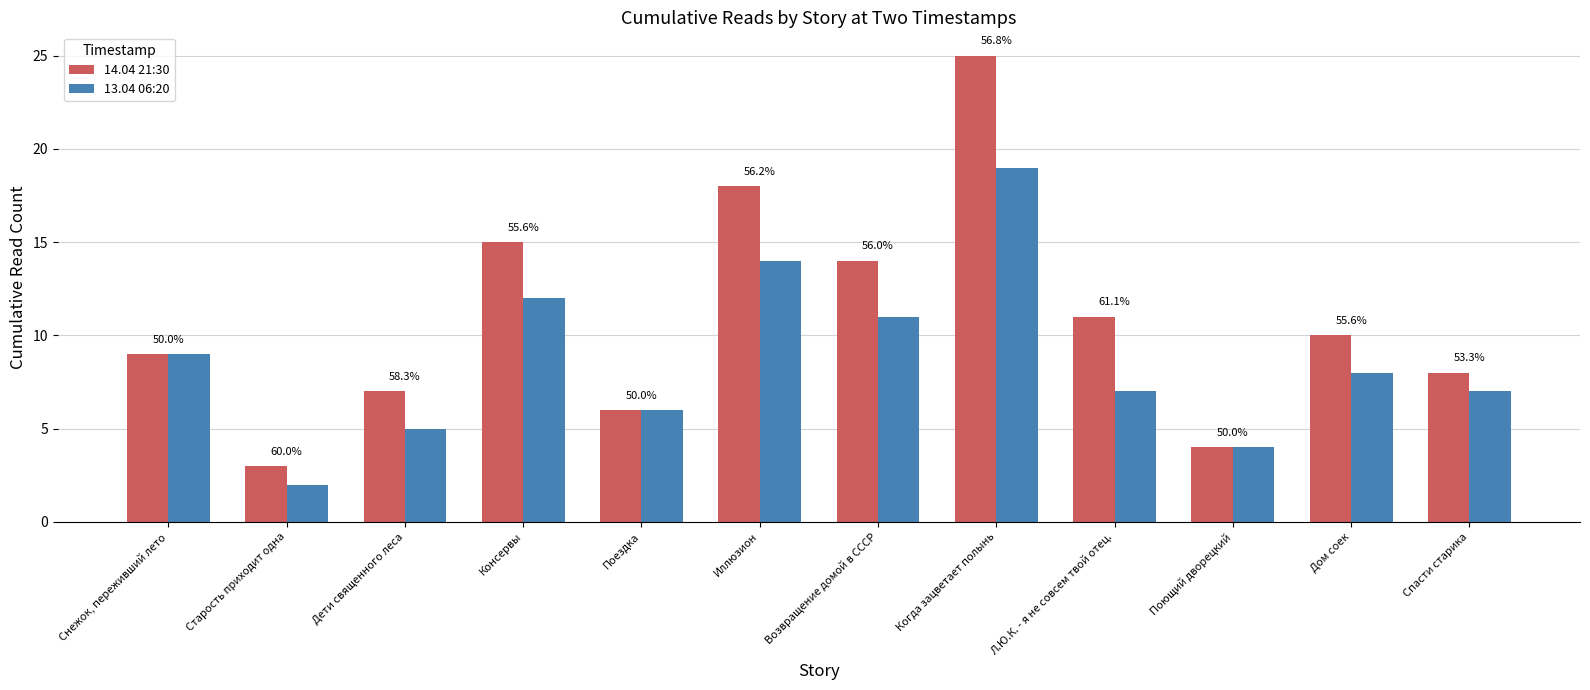

Rank the series by their average value, from highest to lowest.

14.04 21:30, 13.04 06:20